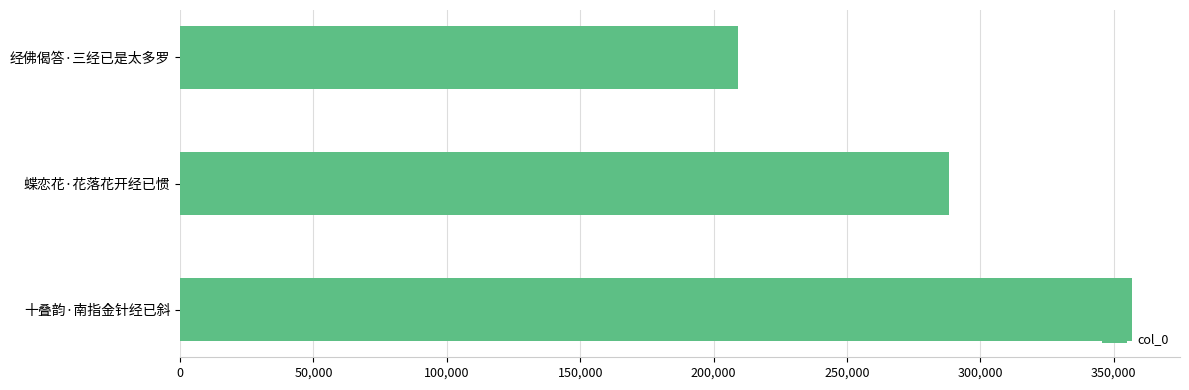

Rank the categories by value from highest to lowest.

十叠韵·南指金针经已斜, 蝶恋花·花落花开经已惯, 经佛偈答·三经已是太多罗